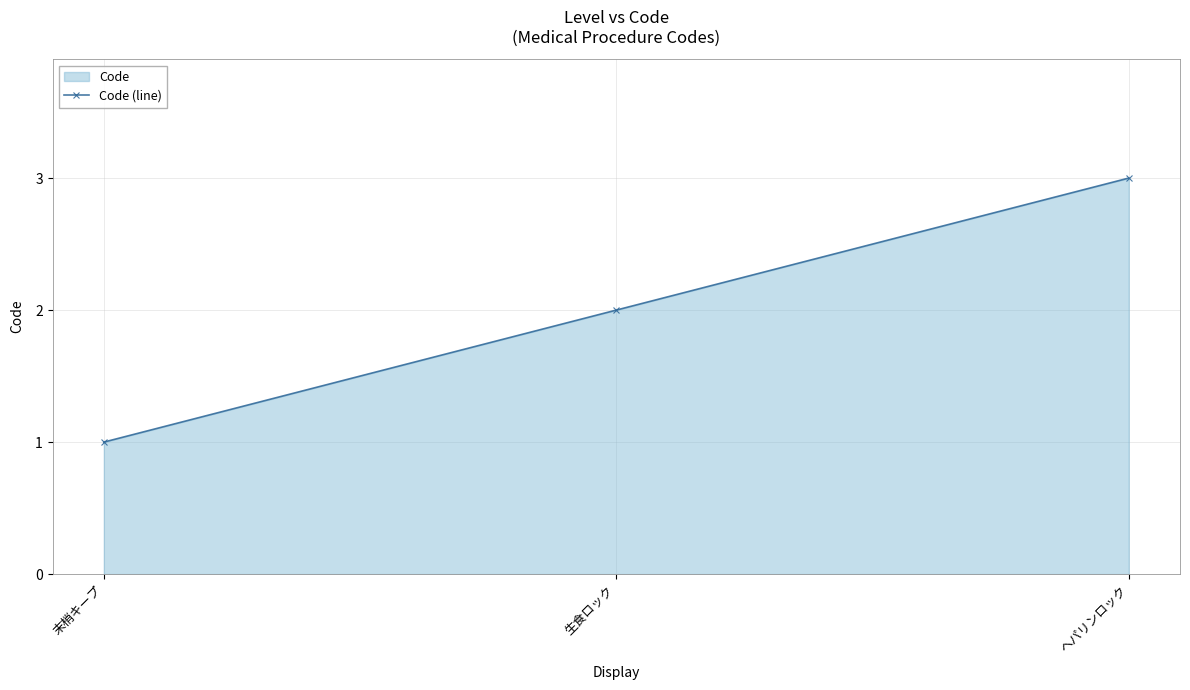

True or false: the data shows 4 at ヘパリンロック.

False